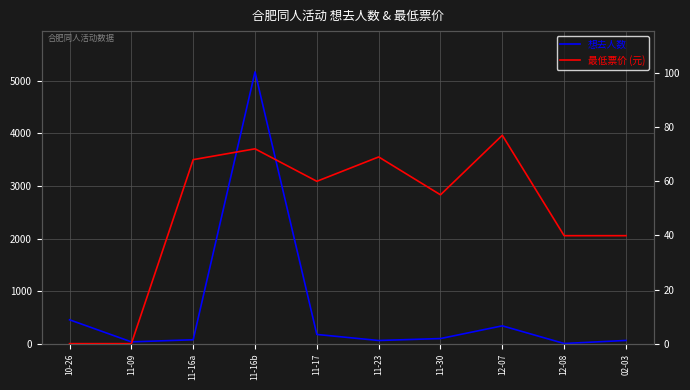

Rank the categories by 想去人数 value from lowest to highest.

12-08, 11-09, 11-23, 02-03, 11-16a, 11-30, 11-17, 12-07, 10-26, 11-16b